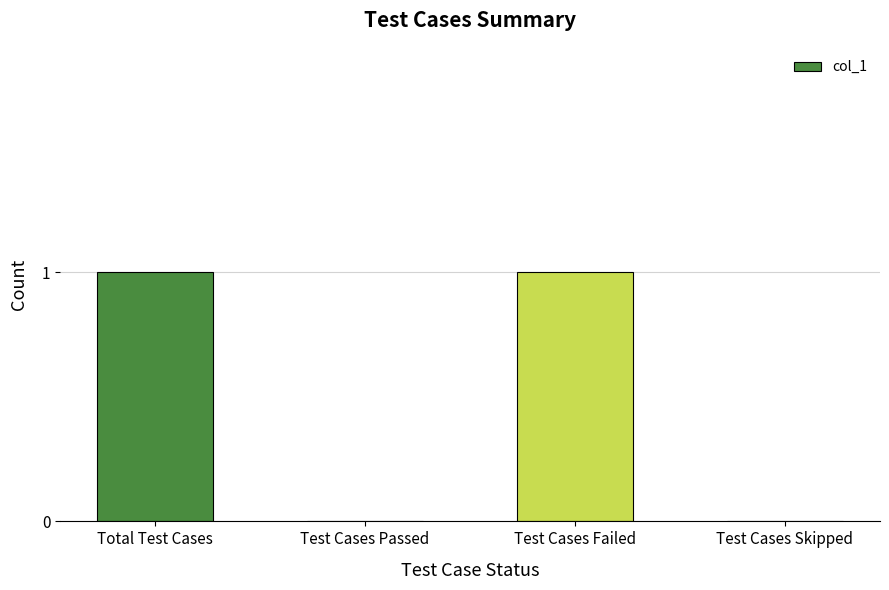

The chart shows a value of 0 at Test Cases Passed. True or false?

True